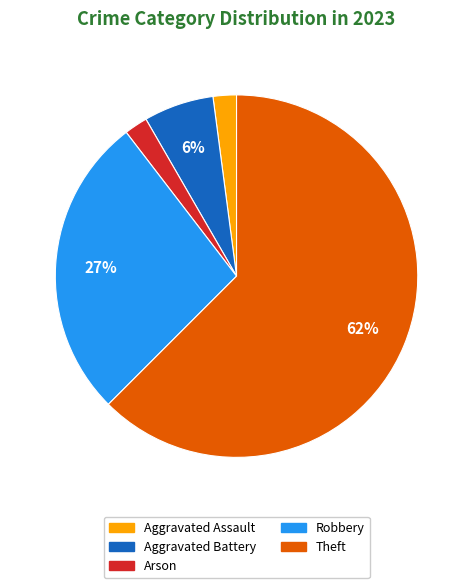

Which slice represents more than half of the pie?

Theft